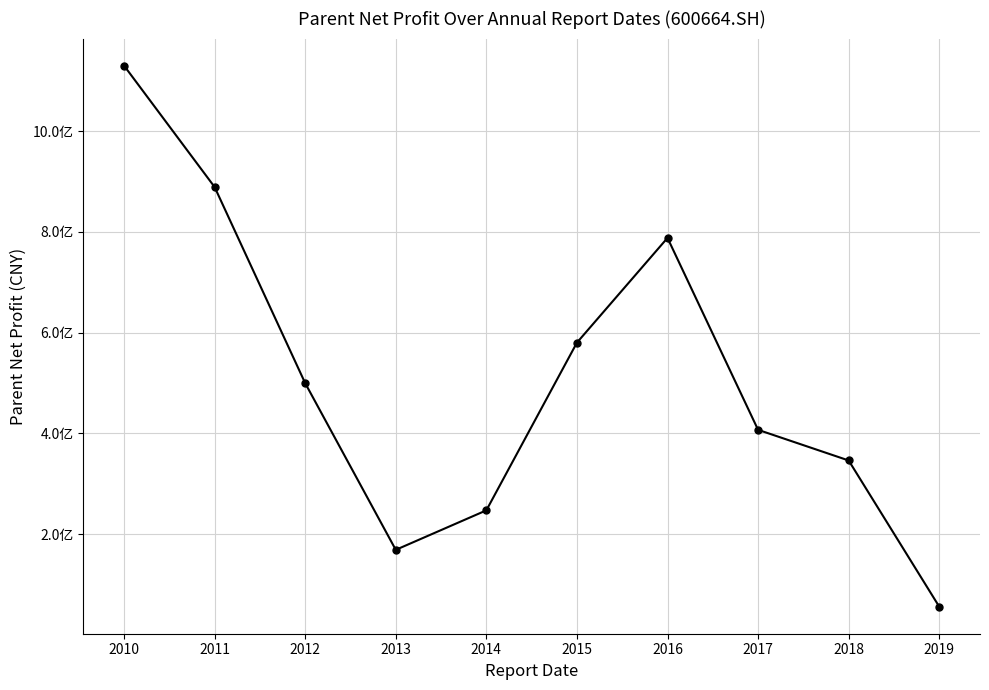

Is this an area chart (filled region under the line)?

No